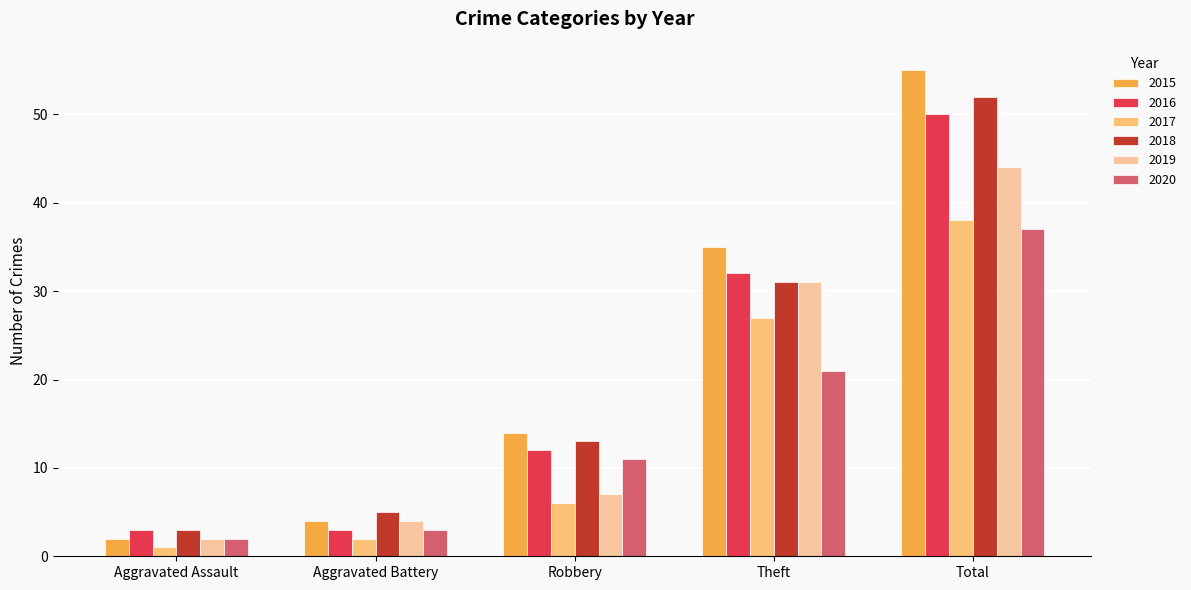

What are all the series names shown in the legend?

2015, 2016, 2017, 2018, 2019, 2020